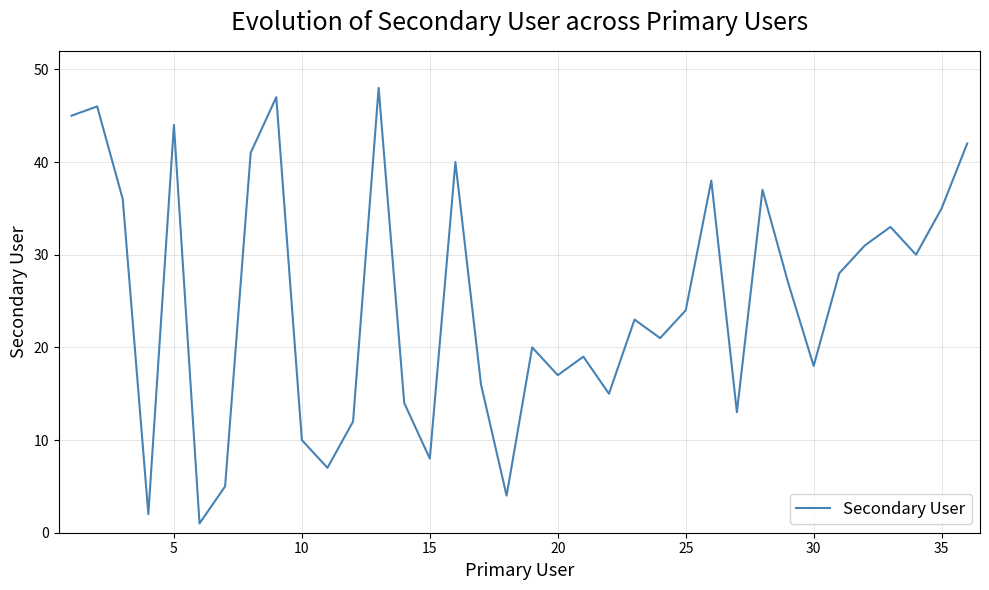

What is the difference between the maximum and minimum values?

47